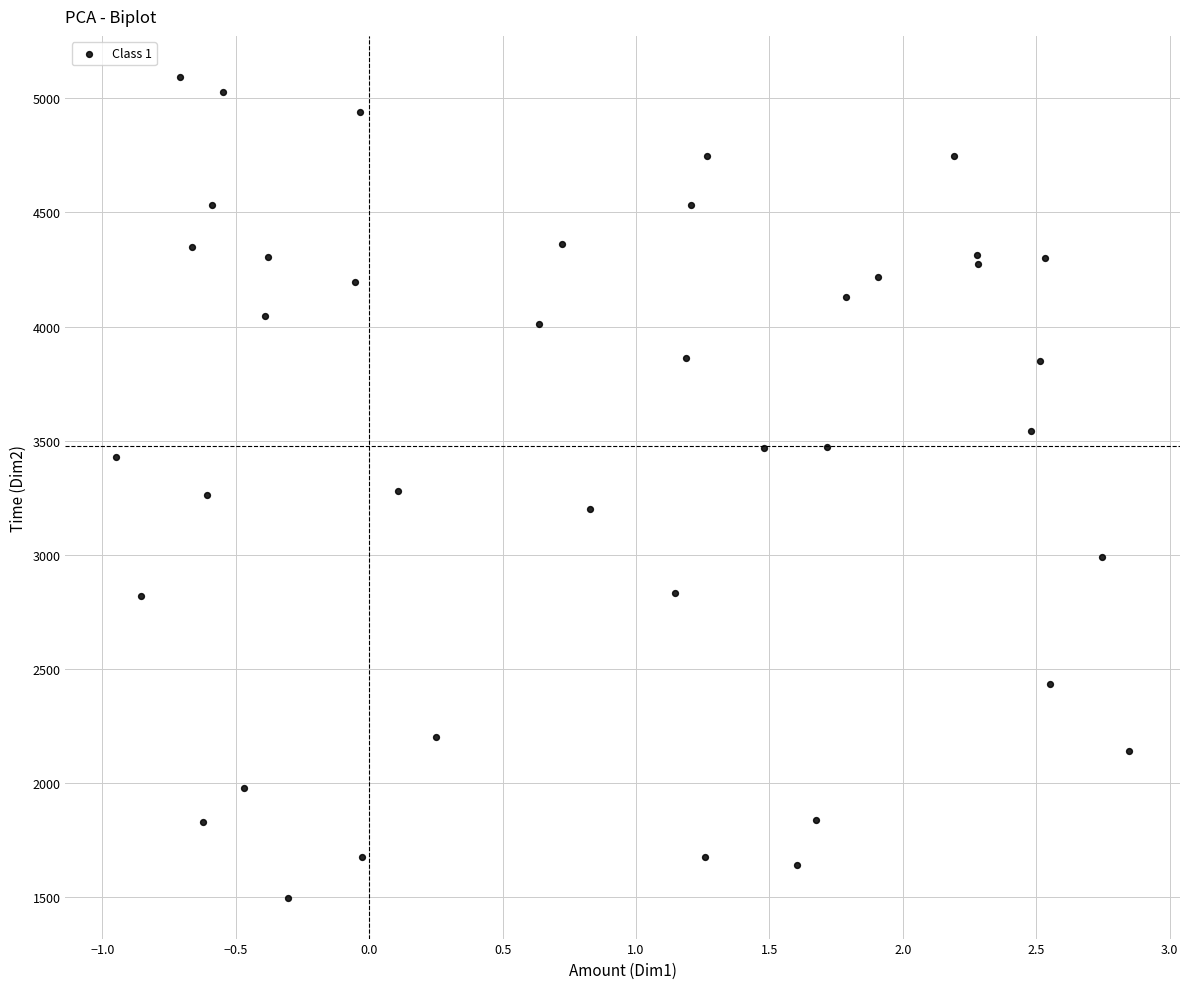

What is the range of Y values (max minus min)?

3597